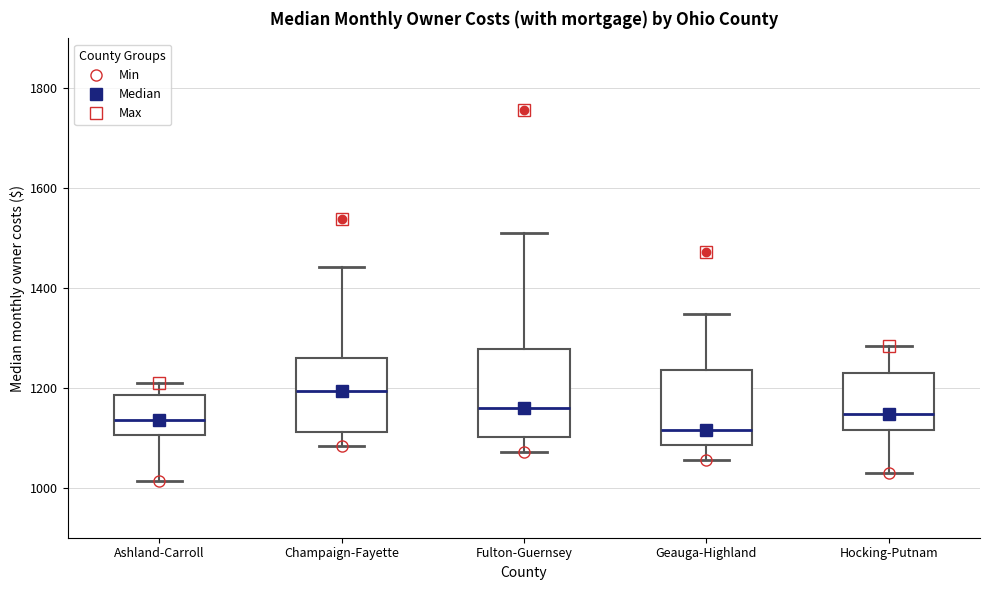

Reading left to right, read every box against the y-axis: the position of its median line, the range the box covers, and the ends of its whiskers. The values are not printed on the chart, so give them approximately, as read against the axis.

Ashland-Carroll: median 1140, box 1100 to 1180, whiskers 1020 to 1220
Champaign-Fayette: median 1200, box 1120 to 1260, whiskers 1080 to 1440
Fulton-Guernsey: median 1160, box 1100 to 1280, whiskers 1080 to 1520
Geauga-Highland: median 1120, box 1080 to 1240, whiskers 1060 to 1340
Hocking-Putnam: median 1140, box 1120 to 1220, whiskers 1040 to 1280